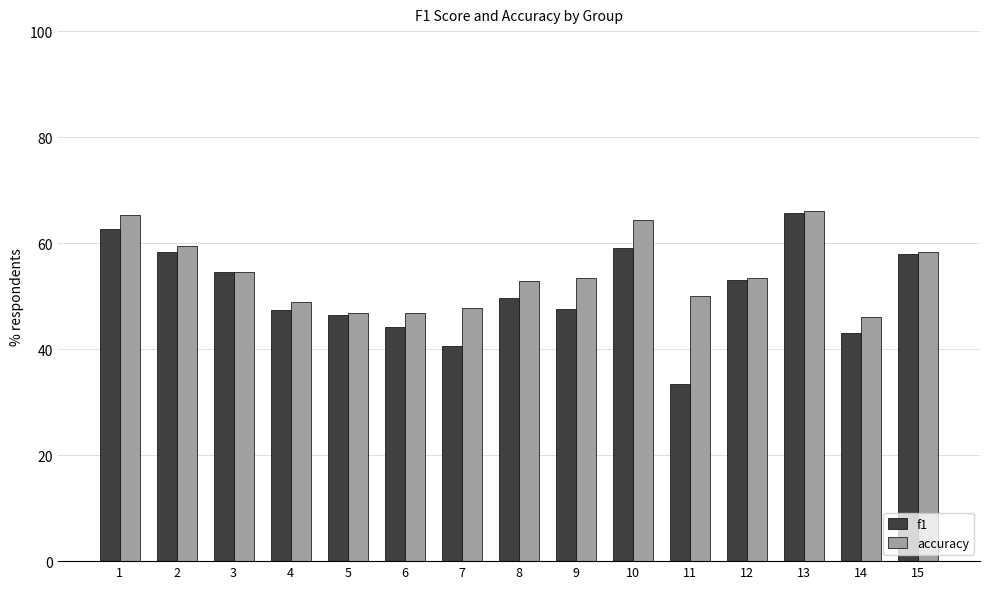

What is the approximate value of accuracy at 3?

54.5